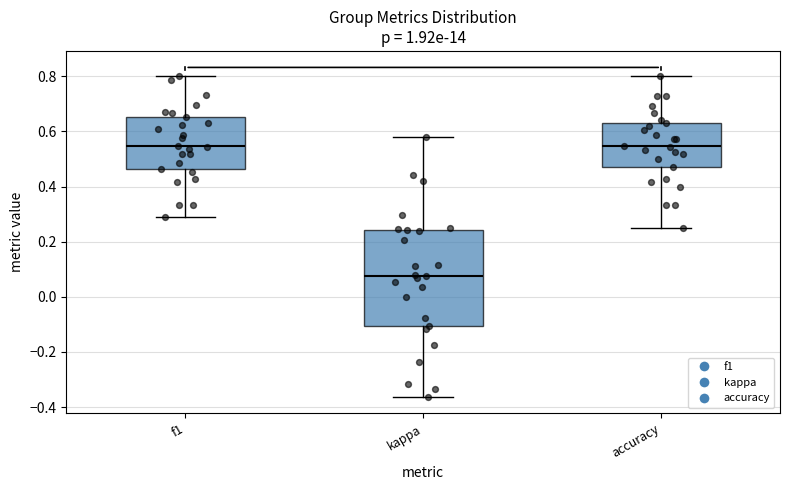

Which box is the tallest, from its lower edge to its upper edge?

kappa